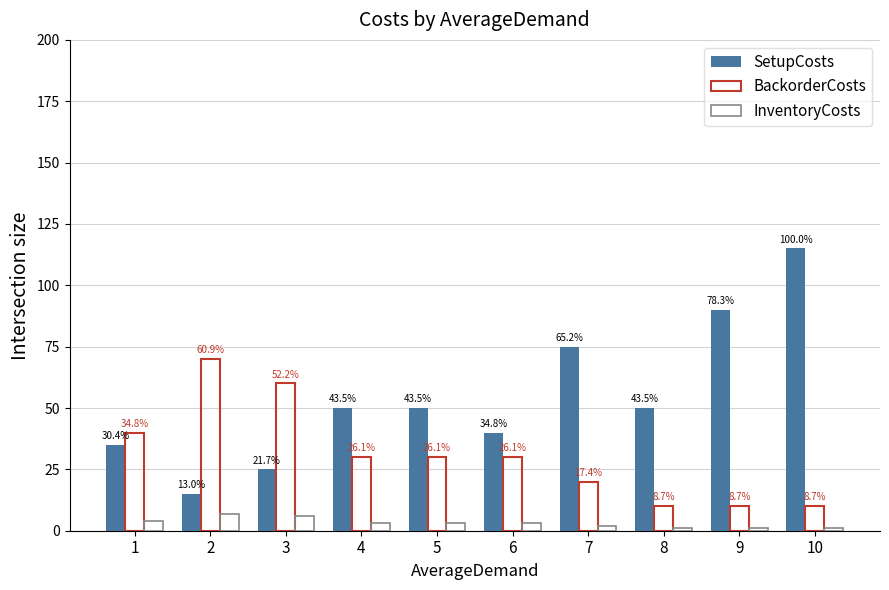

Count the BackorderCosts values in the range 10 to 40.

8